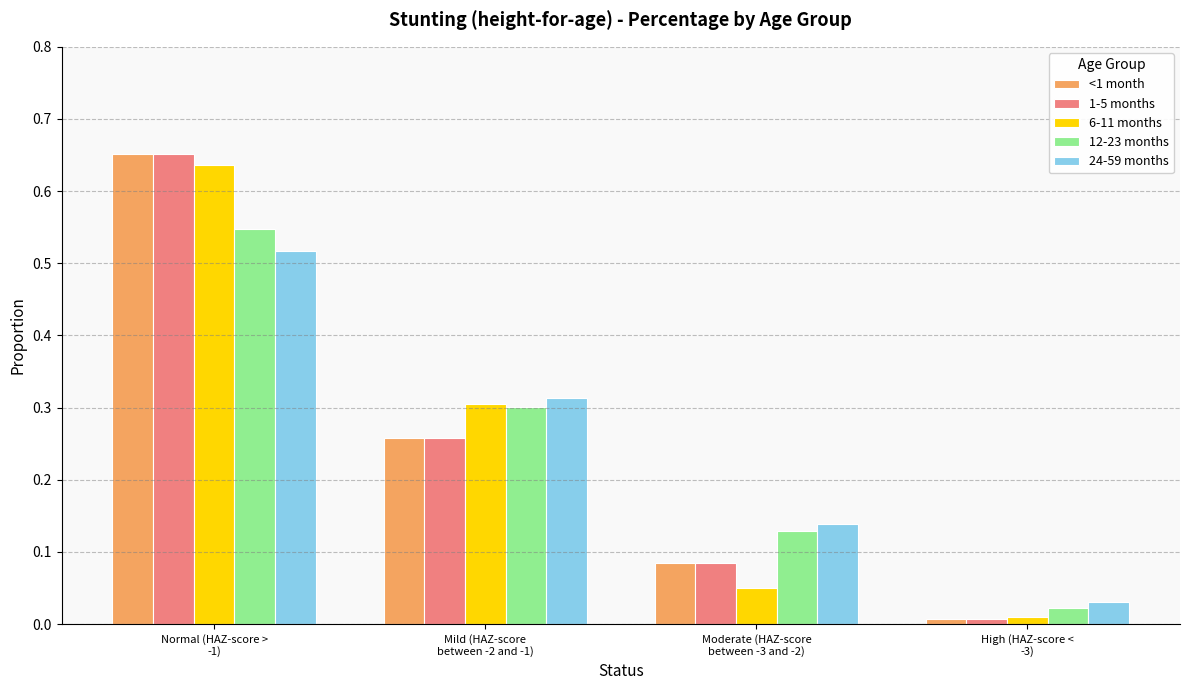

What is the label of the 1st bar from the left?

Normal (HAZ-score >
-1)